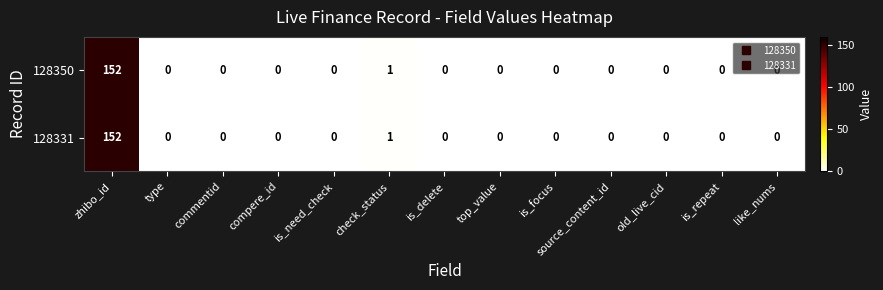

Is the value of 128331 at zhibo_id greater than the value of 128350 at is_need_check?

Yes